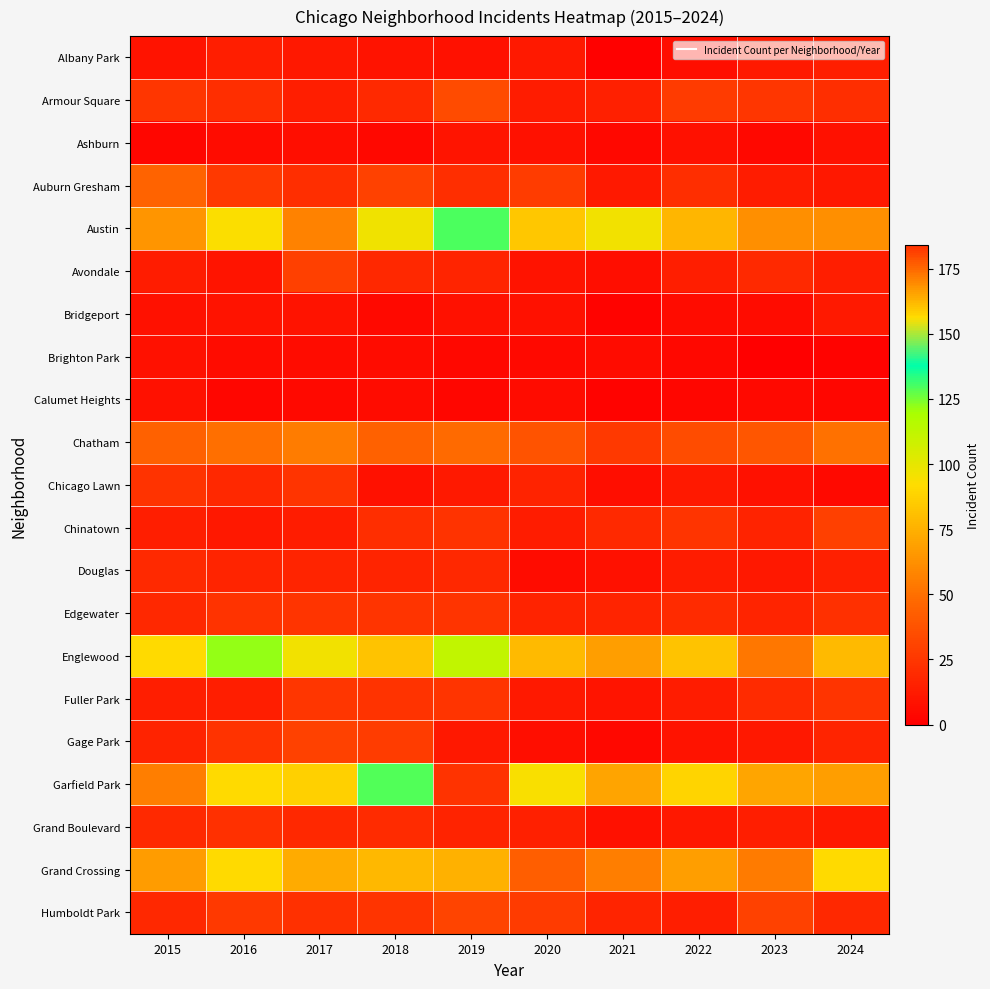

Which label corresponds to the smallest value in the chart?

2023